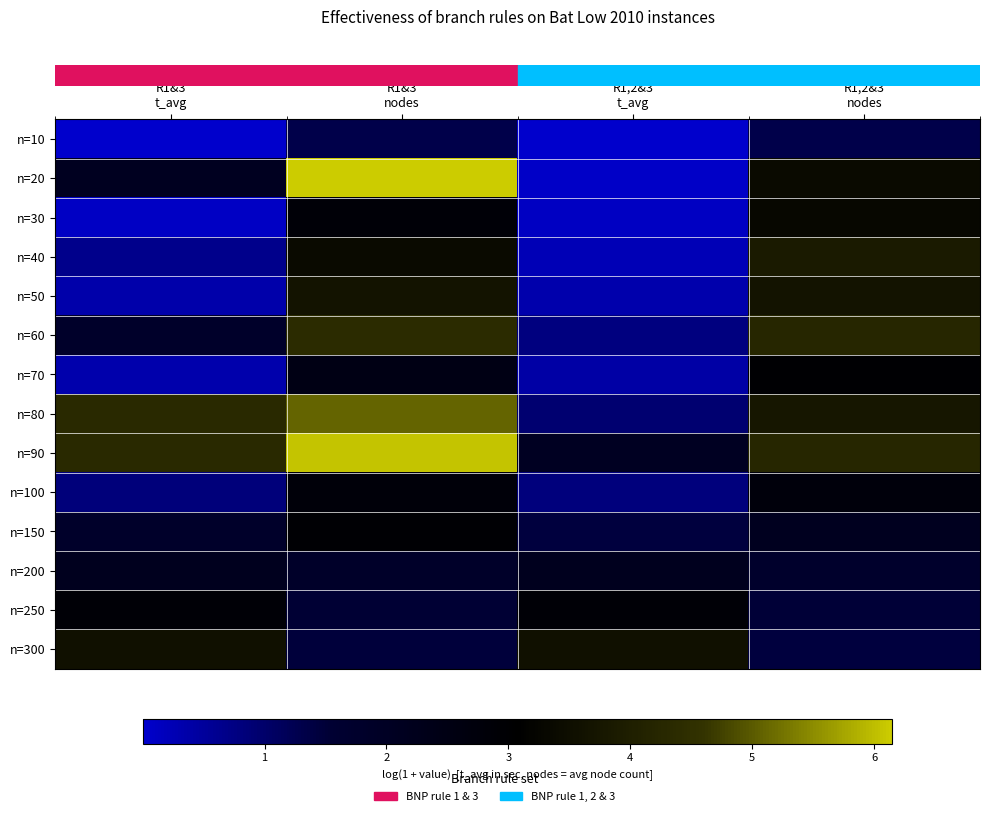

Reading left to right, transcribe all the data shown in this chart.

row_0: R1&3
t_avg=0.0	R1&3
nodes=1.3	R1,2&3
t_avg=0.0	R1,2&3
nodes=1.3
row_1: R1&3
t_avg=2.1	R1&3
nodes=6.1	R1,2&3
t_avg=0.1	R1,2&3
nodes=3.4
row_2: R1&3
t_avg=0.1	R1&3
nodes=2.9	R1,2&3
t_avg=0.1	R1,2&3
nodes=3.3
row_3: R1&3
t_avg=0.7	R1&3
nodes=3.4	R1,2&3
t_avg=0.2	R1,2&3
nodes=3.9
row_4: R1&3
t_avg=0.4	R1&3
nodes=3.7	R1,2&3
t_avg=0.3	R1,2&3
nodes=3.7
row_5: R1&3
t_avg=1.8	R1&3
nodes=4.4	R1,2&3
t_avg=0.8	R1,2&3
nodes=4.2
row_6: R1&3
t_avg=0.3	R1&3
nodes=2.5	R1,2&3
t_avg=0.4	R1,2&3
nodes=3.0
row_7: R1&3
t_avg=4.3	R1&3
nodes=5.1	R1,2&3
t_avg=0.9	R1,2&3
nodes=3.8
row_8: R1&3
t_avg=4.3	R1&3
nodes=6.1	R1,2&3
t_avg=2.0	R1,2&3
nodes=4.2
row_9: R1&3
t_avg=0.8	R1&3
nodes=2.8	R1,2&3
t_avg=0.8	R1,2&3
nodes=2.7
row_10: R1&3
t_avg=1.8	R1&3
nodes=2.9	R1,2&3
t_avg=1.4	R1,2&3
nodes=2.1
row_11: R1&3
t_avg=2.2	R1&3
nodes=1.8	R1,2&3
t_avg=2.2	R1,2&3
nodes=1.7
row_12: R1&3
t_avg=2.9	R1&3
nodes=1.5	R1,2&3
t_avg=2.9	R1,2&3
nodes=1.5
row_13: R1&3
t_avg=3.6	R1&3
nodes=1.5	R1,2&3
t_avg=3.6	R1,2&3
nodes=1.4